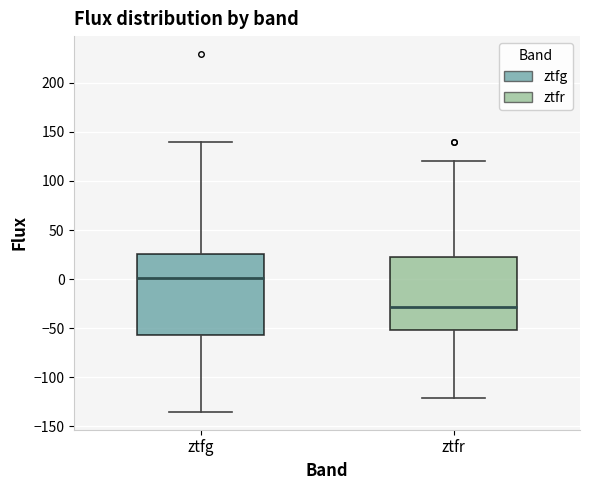

Which box has the highest median line?

ztfg